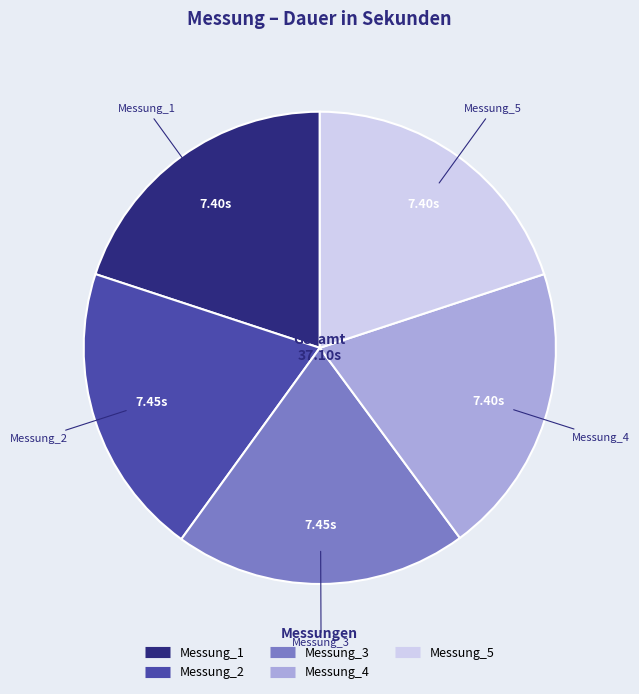

What is the ratio of the value at Messung_4 to the value at Messung_2?

1.0